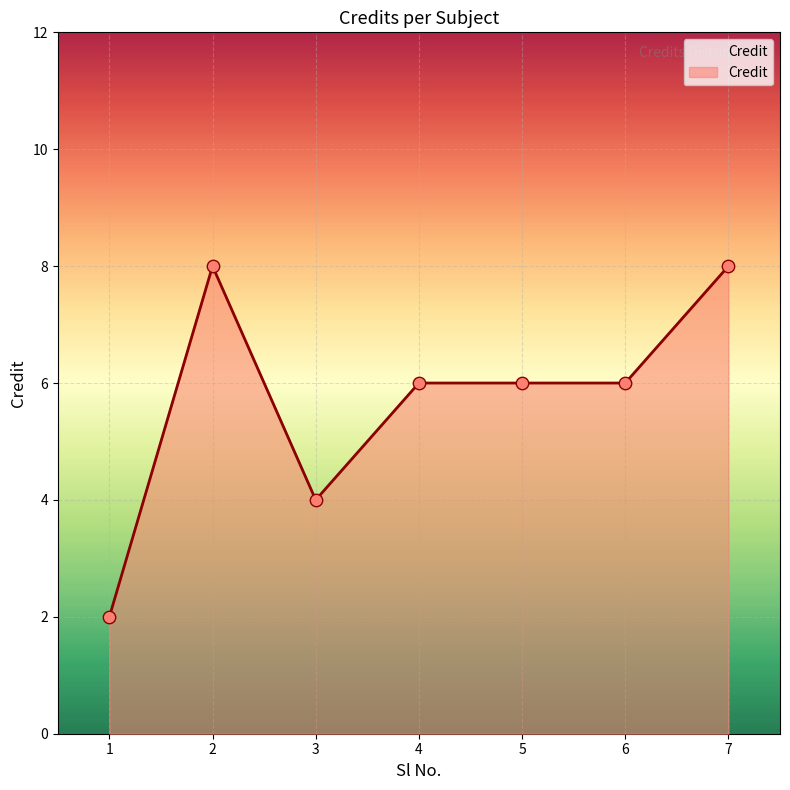

What is the change in value from 2 to 3?

-4